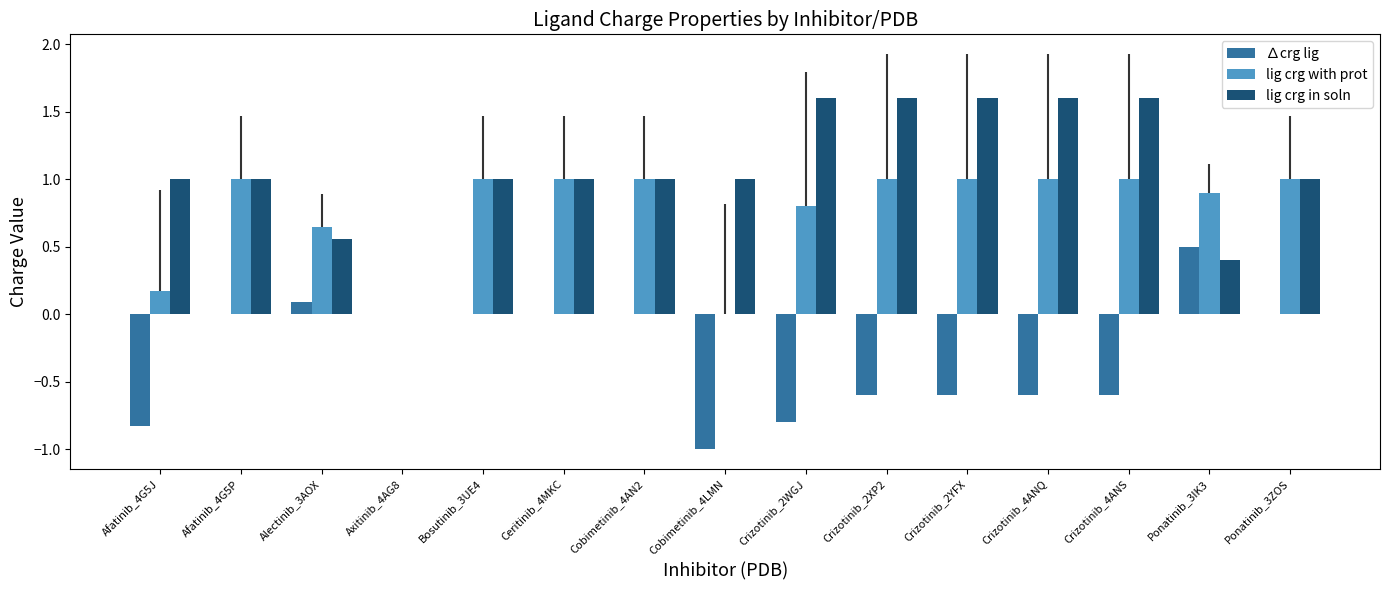

What is the maximum value shown in the chart?

1.6